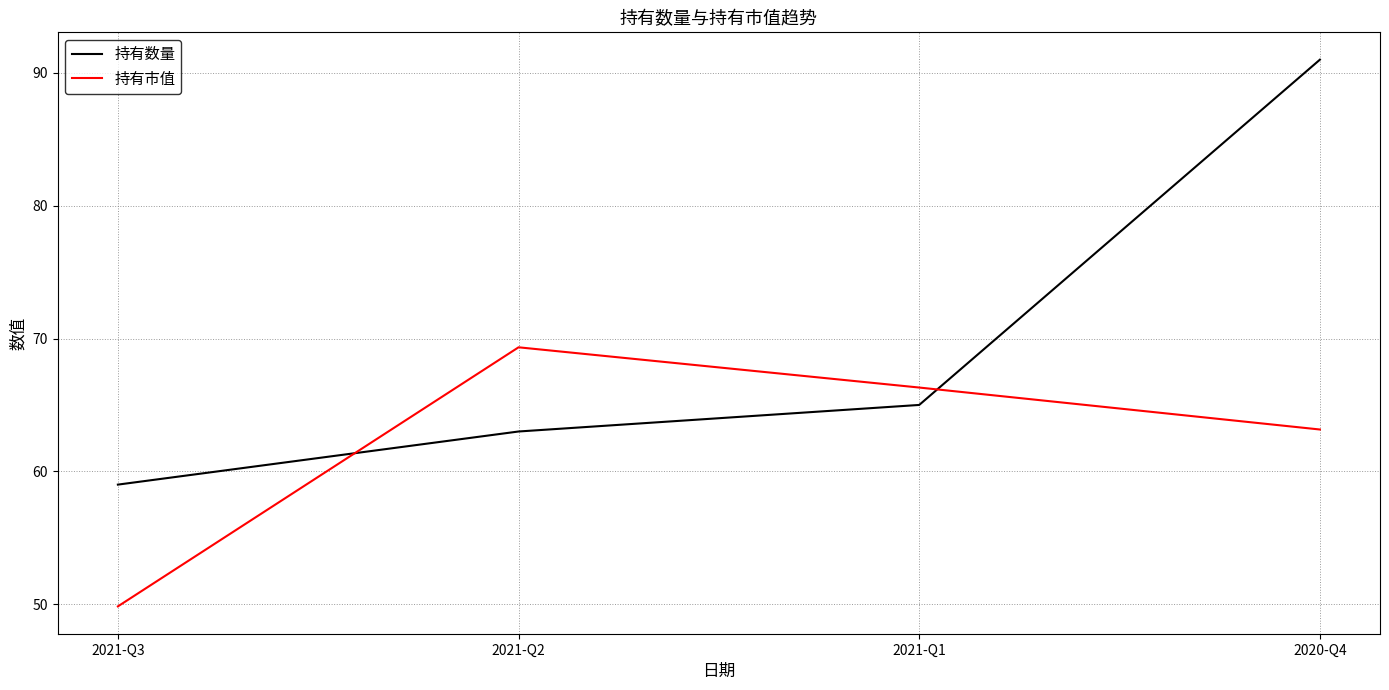

At which category is the sum across all series the highest?

2020-Q4